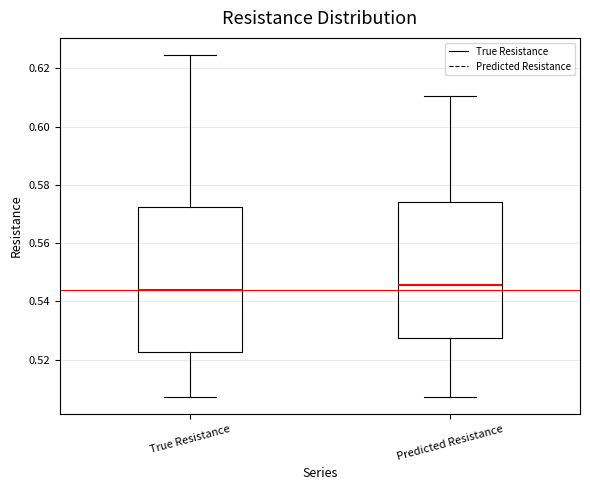

Comparing the boxes themselves (not the whiskers), which one is the tallest?

True Resistance